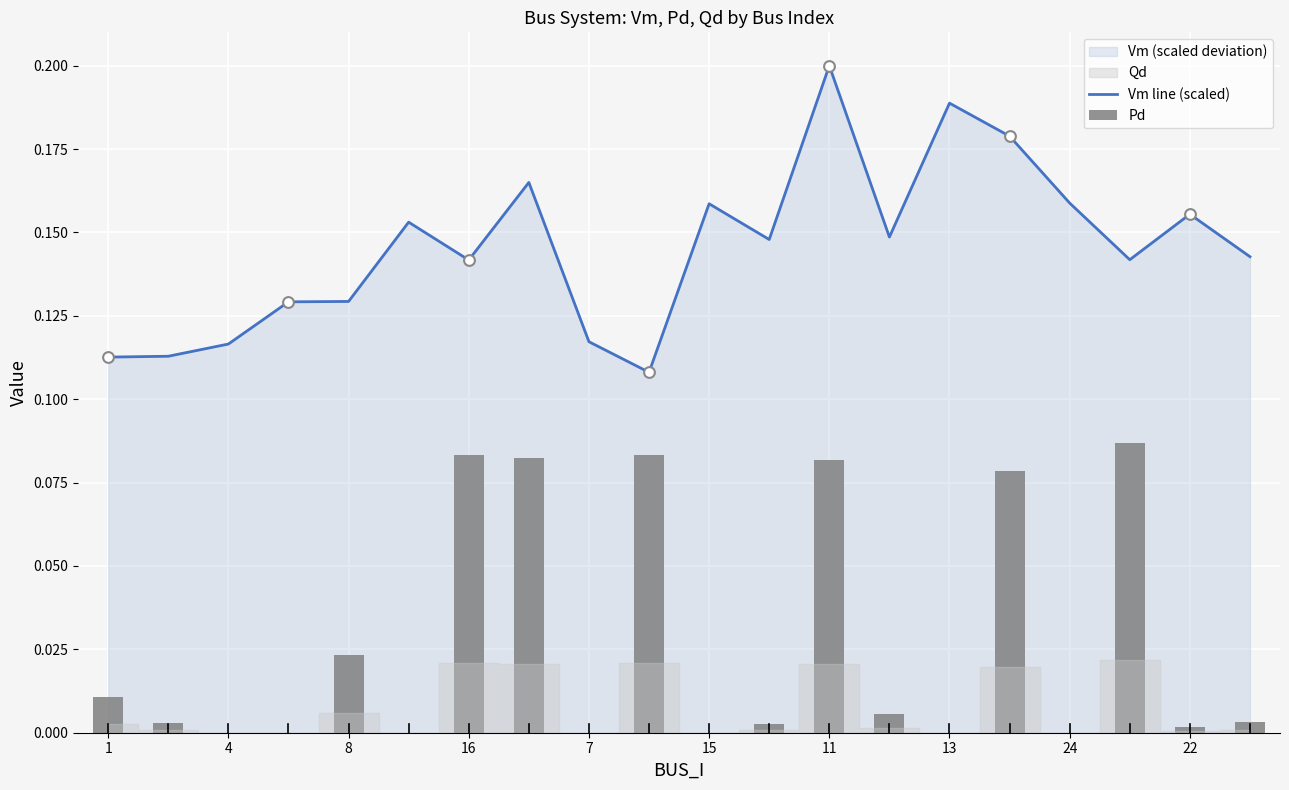

The Vm line (scaled) series shows 0.3 at 13. True or false?

False